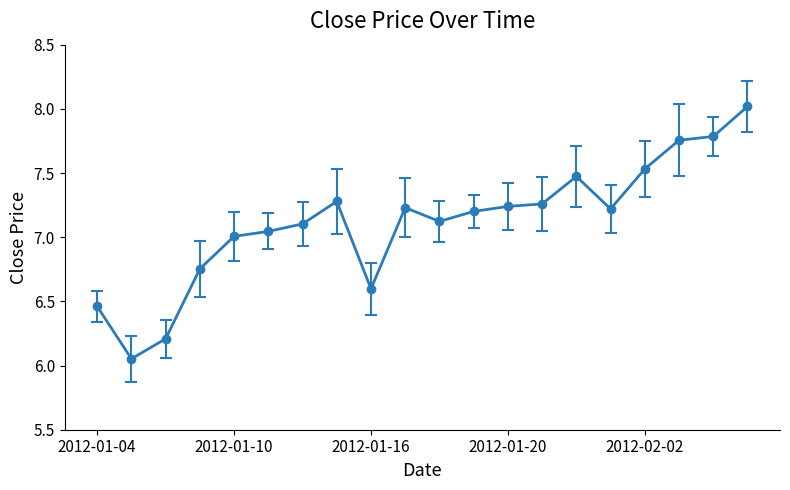

True or false: the data has more than 1 interior local peaks.

True